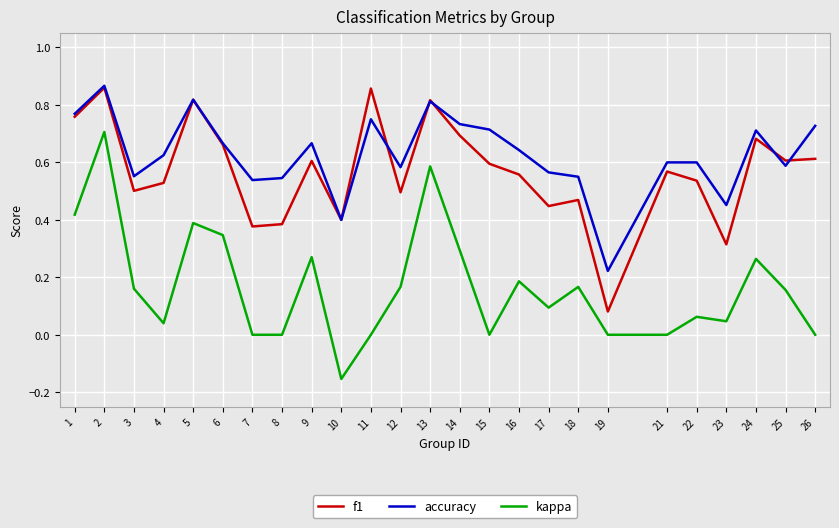

At which label does kappa reach its minimum?

10